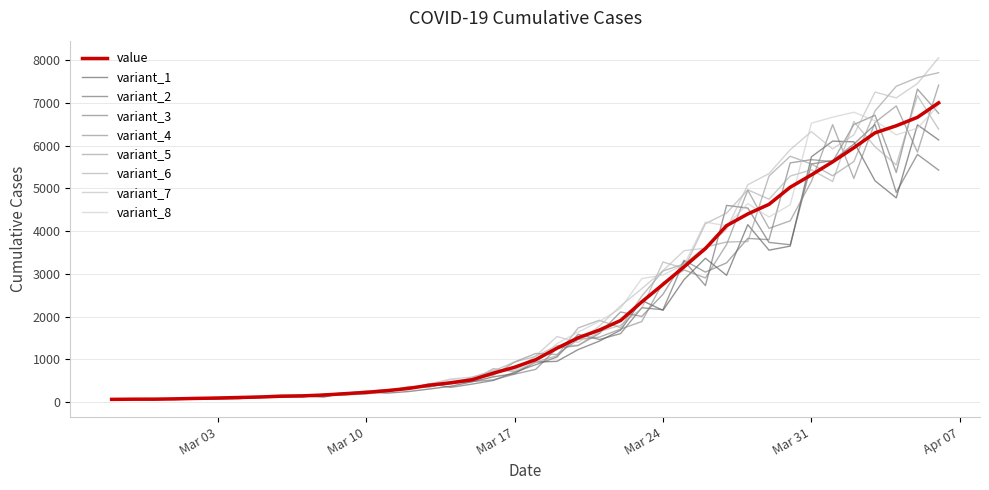

Does the chart display data point markers on the line(s)?

No